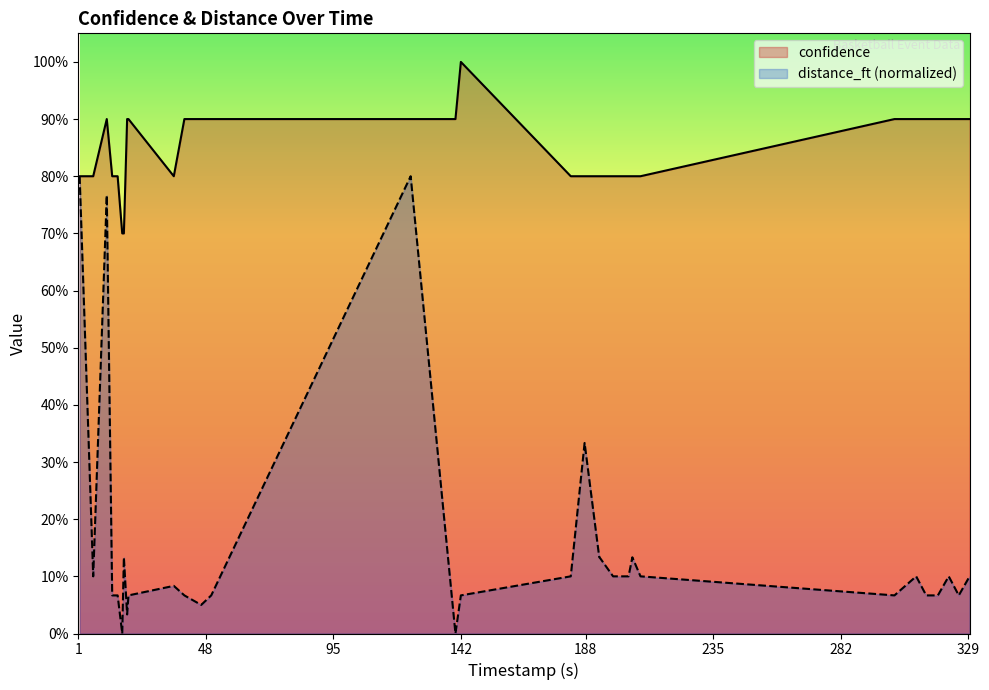

What is the maximum value shown in the chart?

1.0